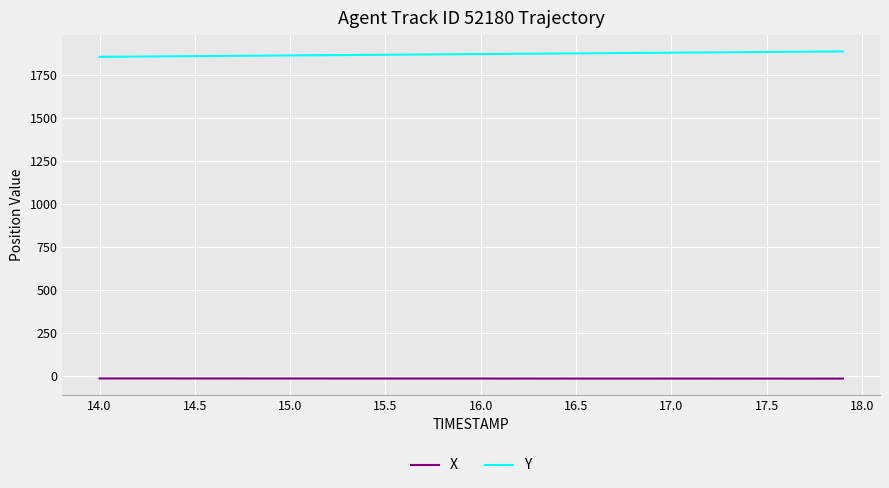

Which series has the largest total across all categories?

Y